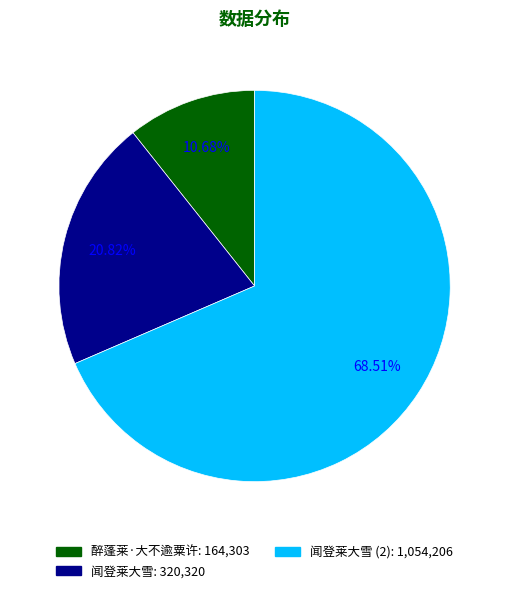

Does any single category account for the majority?

Yes